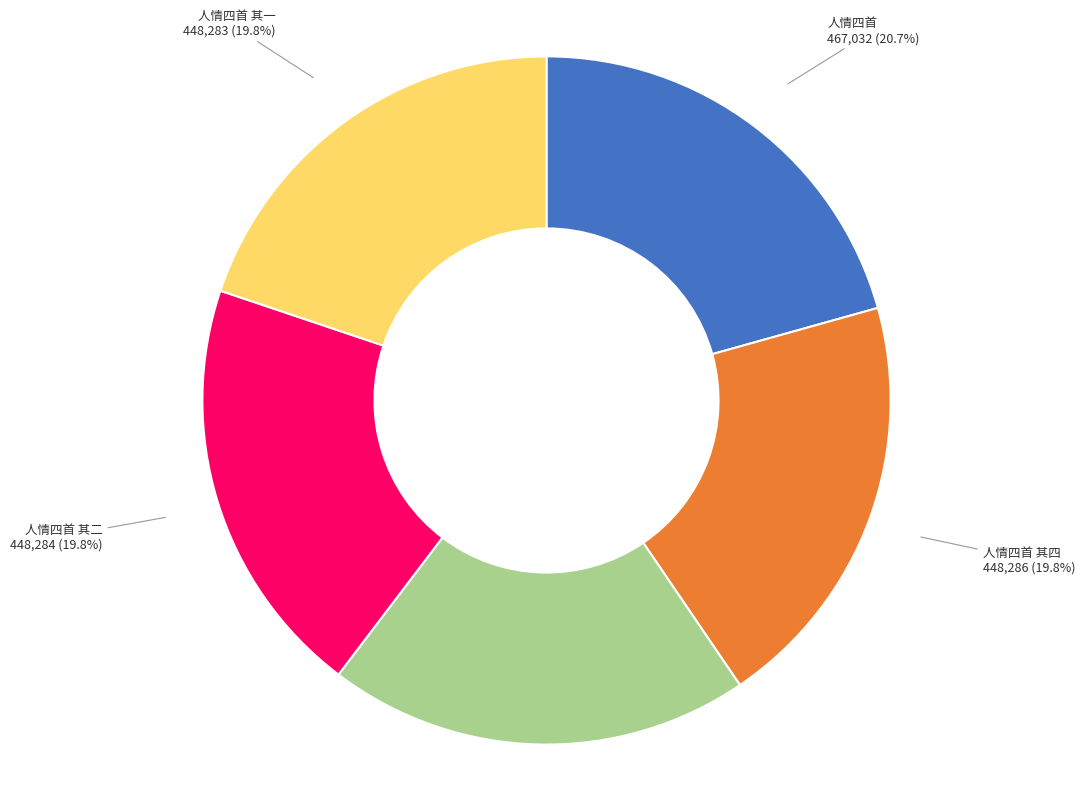

Is there a majority slice in this chart?

No